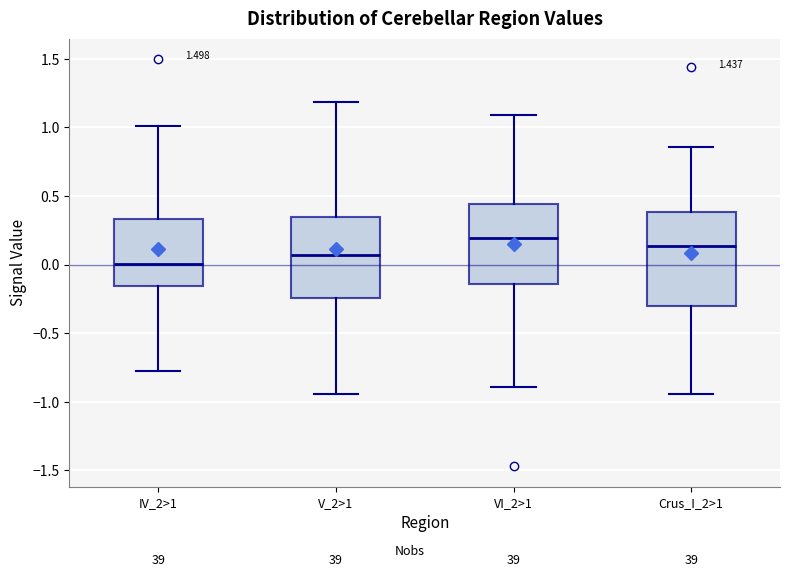

Reading left to right, transcribe this box plot: for each box, give where its median line is, the range the box spans, and where its two whiskers end, as read against the y-axis. The values are not printed on the chart, so give them approximately, as read against the axis.

IV_2>1: median 0.00, box -0.15 to 0.35, whiskers -0.80 to 1.00
V_2>1: median 0.05, box -0.25 to 0.35, whiskers -0.95 to 1.20
VI_2>1: median 0.20, box -0.15 to 0.45, whiskers -0.90 to 1.10
Crus_I_2>1: median 0.15, box -0.30 to 0.40, whiskers -0.95 to 0.85